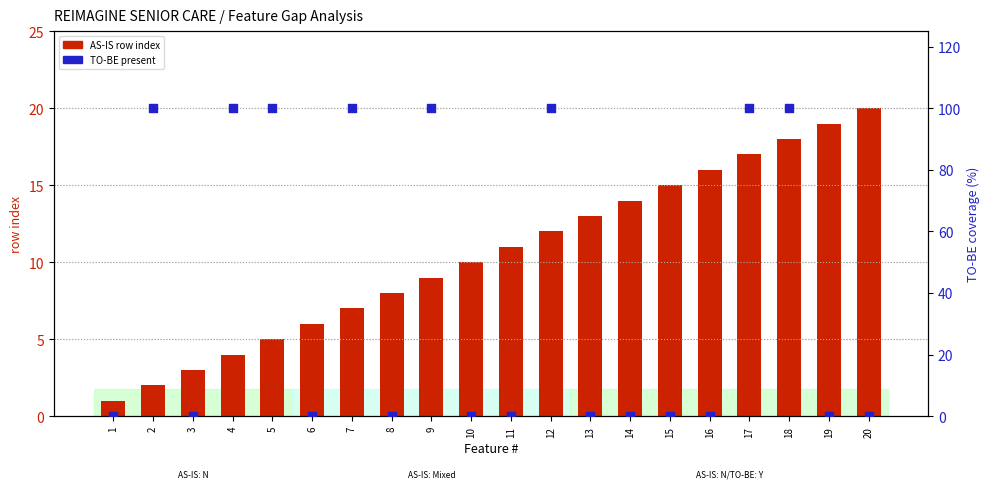

What is the total value across all series at 12?

112